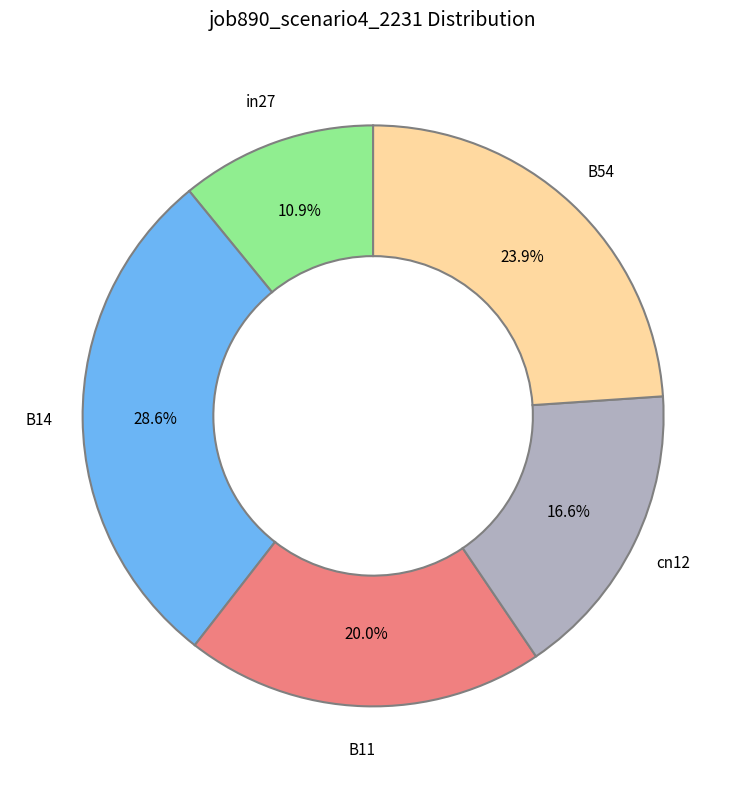

Count the number of slices in the pie.

5